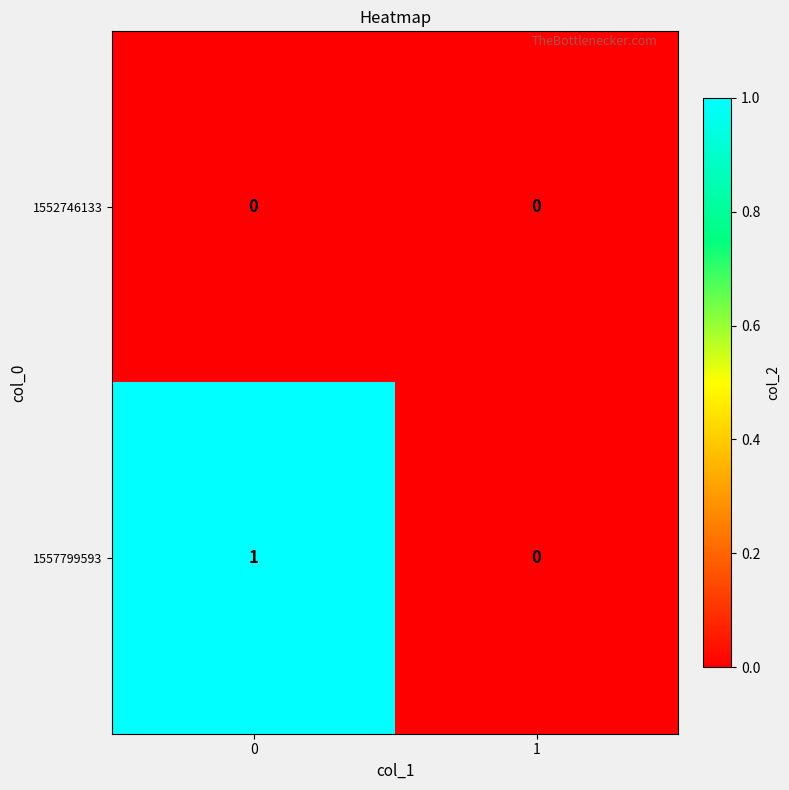

Which series has the largest total across all categories?

1557799593